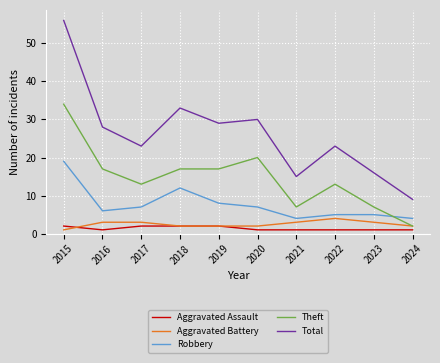

What is the difference between the highest and lowest values at 2015?

55